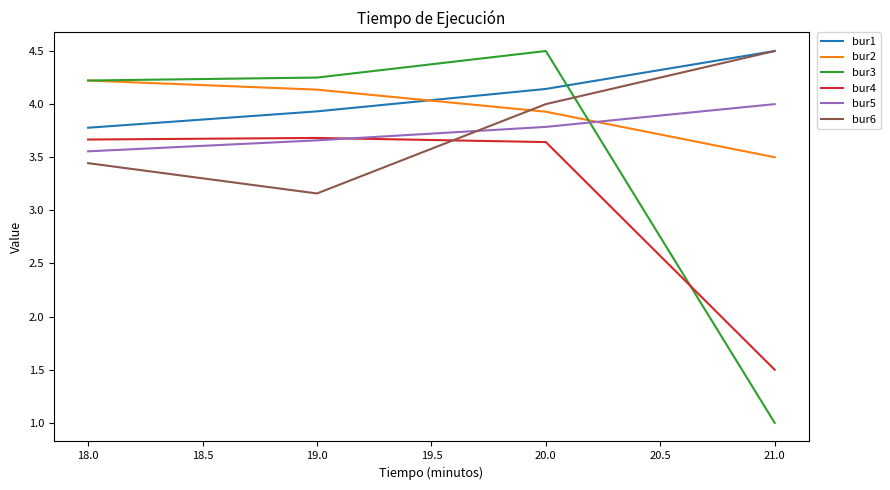

True or false: bur2 has a value of 5.6 at 19.0.

False